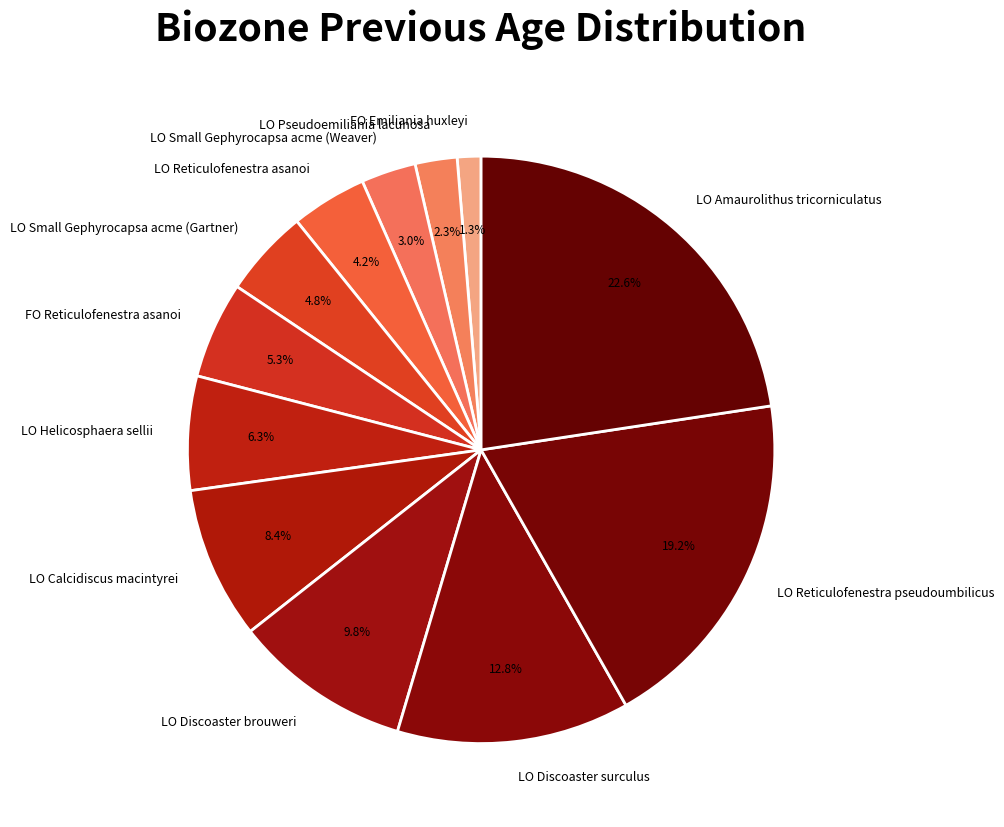

To the nearest percent, what is the average slice percentage?

8%